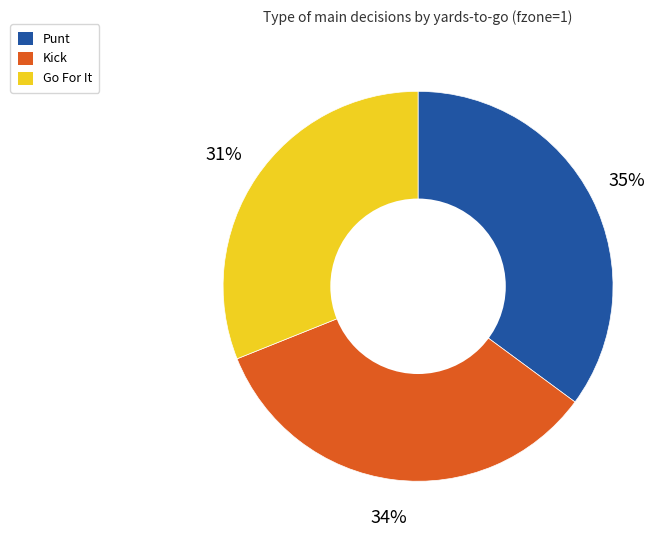

How many segments does this pie chart have?

3